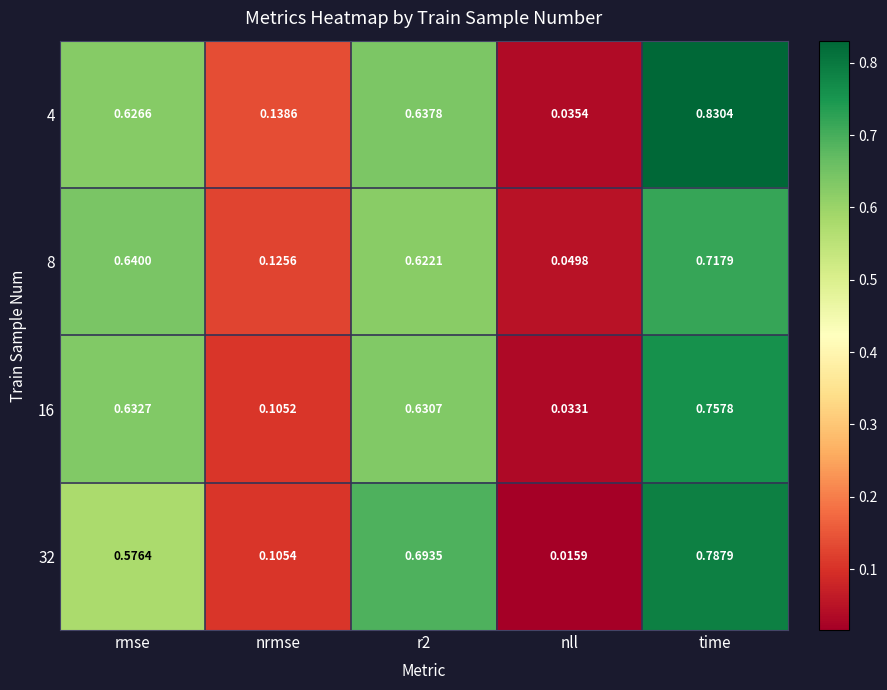

At which category does the chart reach its peak across all series?

time